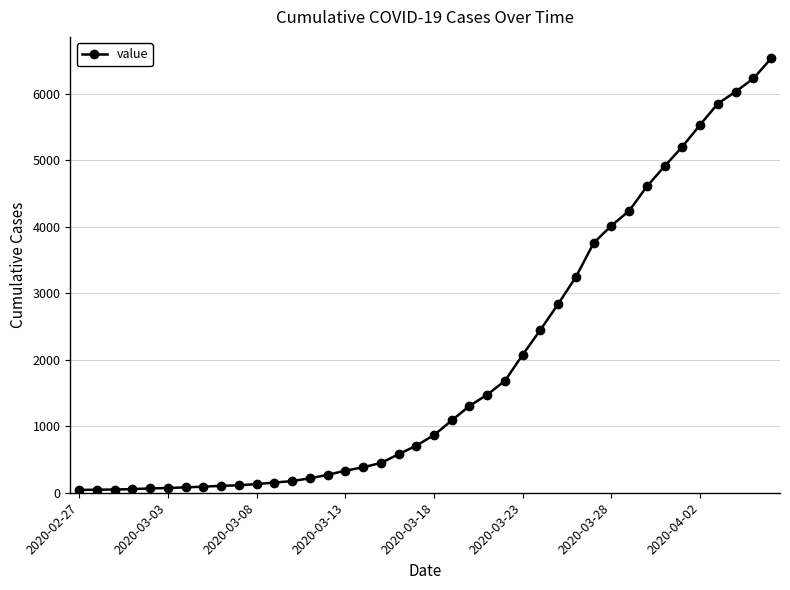

What is the difference between the maximum and second lowest values?

6481